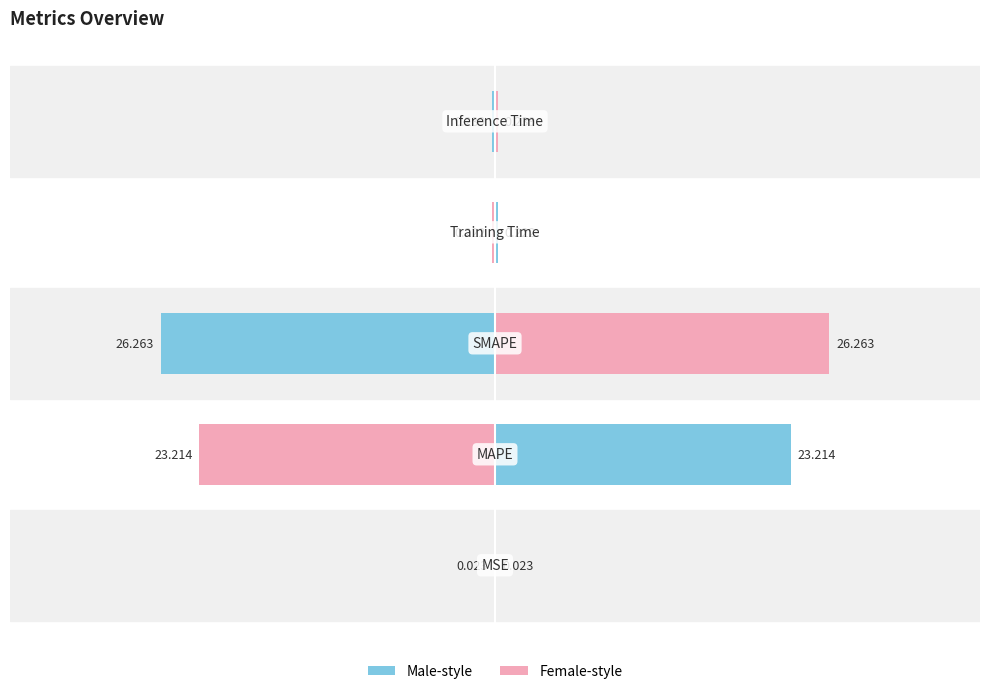

What is the difference between the second highest and minimum values?

23.2